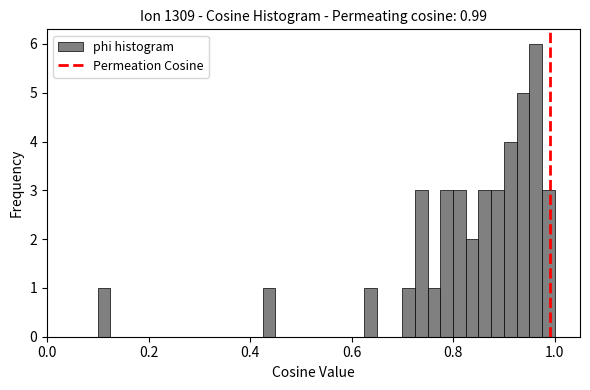

Around what value on the x-axis is the tallest bar? Give the approximate position of its centre, as read against the axis.

0.96